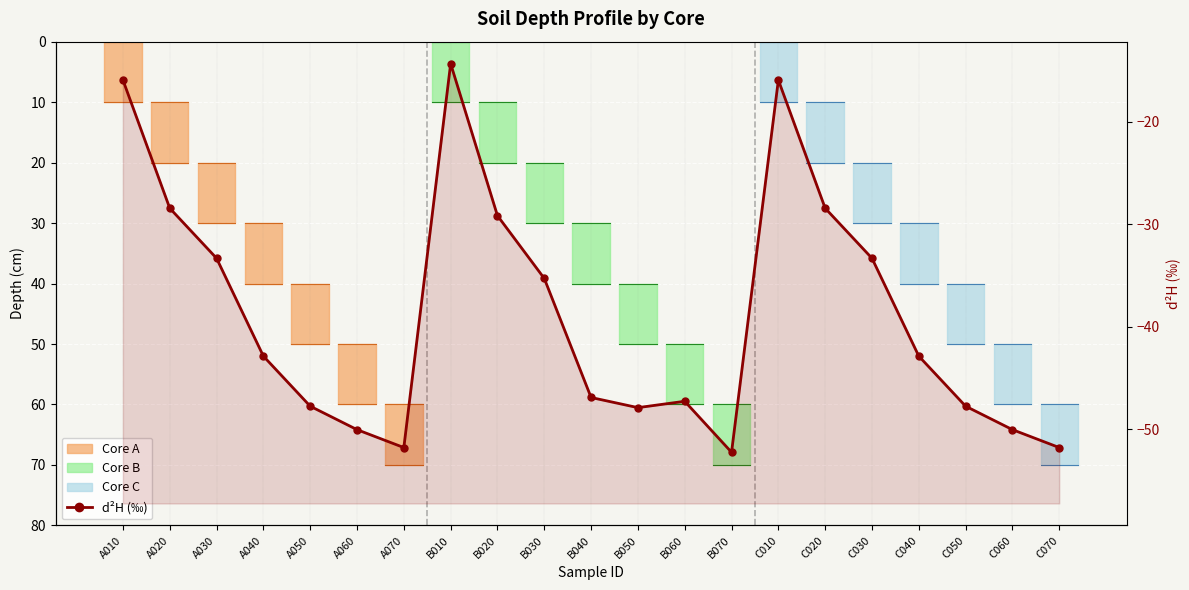

What is the average value?

-38.7